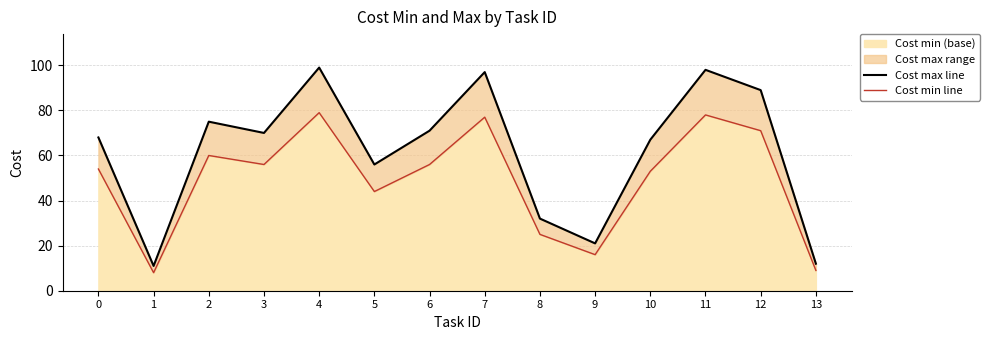

True or false: Cost min line and Cost max line intersect in this chart.

False